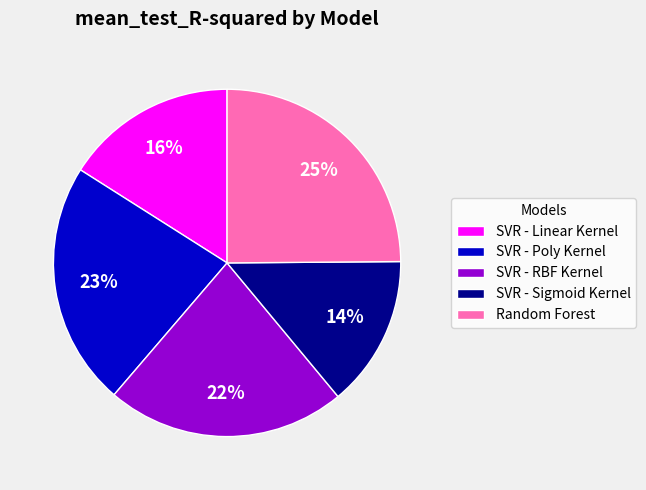

Does SVR - Poly Kernel account for over 50% of the chart?

No